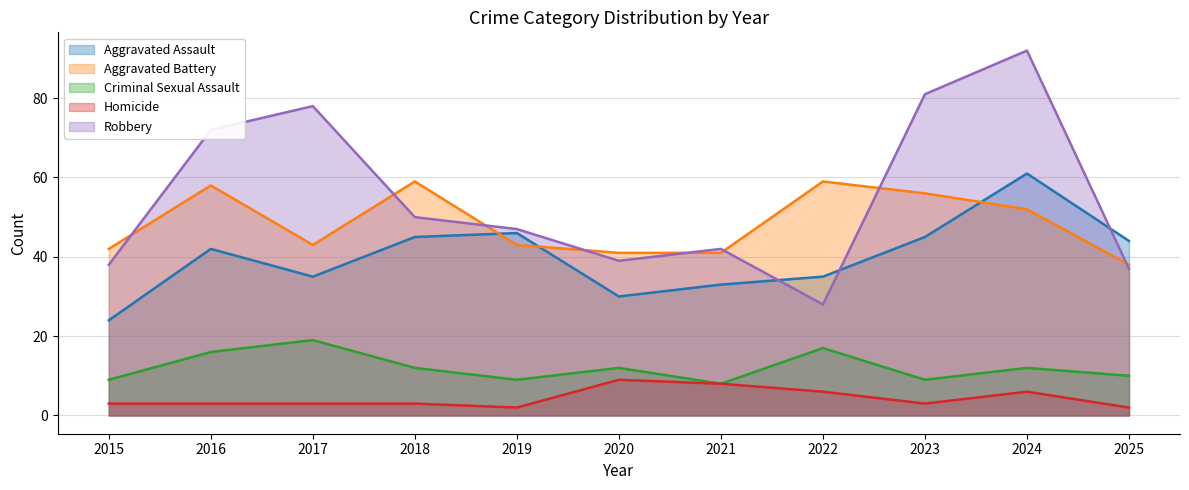

Reading right to left, extract all data points from this chart.

Aggravated Assault: 2025=44	2024=61	2023=45	2022=35	2021=33	2020=30	2019=46	2018=45	2017=35	2016=42	2015=24
Aggravated Battery: 2025=38	2024=52	2023=56	2022=59	2021=41	2020=41	2019=43	2018=59	2017=43	2016=58	2015=42
Criminal Sexual Assault: 2025=10	2024=12	2023=9	2022=17	2021=8	2020=12	2019=9	2018=12	2017=19	2016=16	2015=9
Homicide: 2025=2	2024=6	2023=3	2022=6	2021=8	2020=9	2019=2	2018=3	2017=3	2016=3	2015=3
Robbery: 2025=37	2024=92	2023=81	2022=28	2021=42	2020=39	2019=47	2018=50	2017=78	2016=72	2015=38